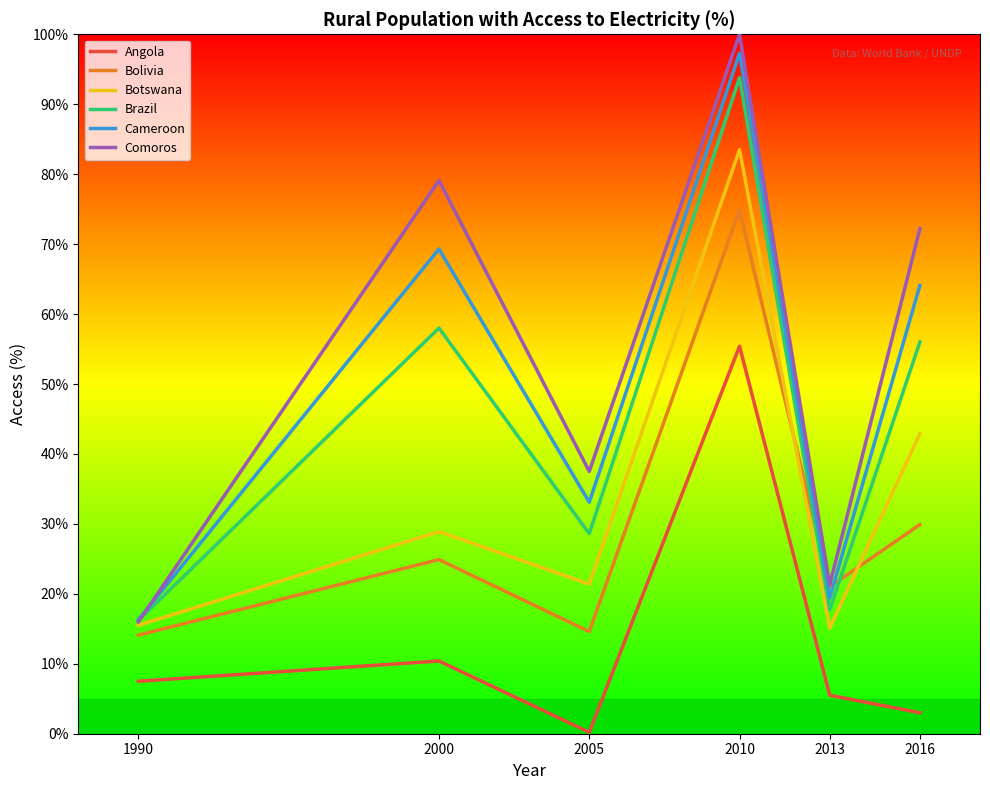

What is the sum of the Bolivia values at 1990 and 2016?

44.0